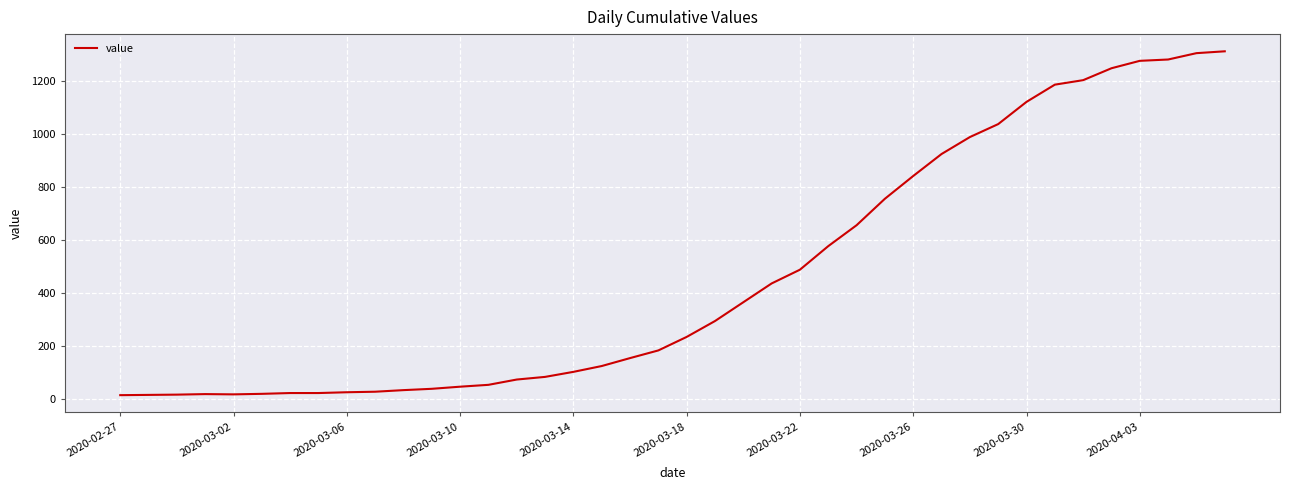

What is the difference between the maximum and minimum values?

1299